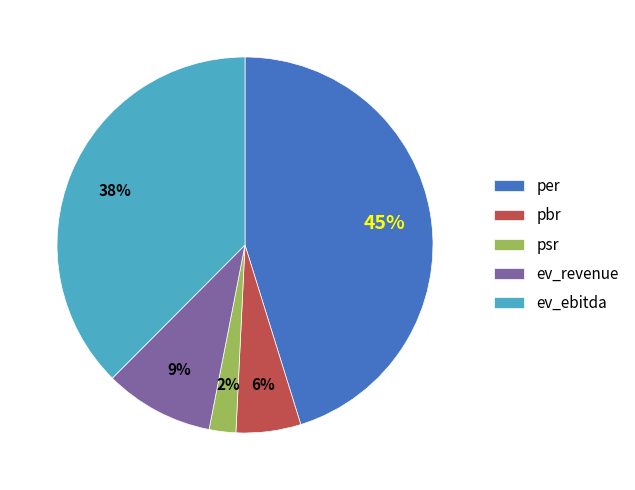

How many slices are in this pie chart?

5